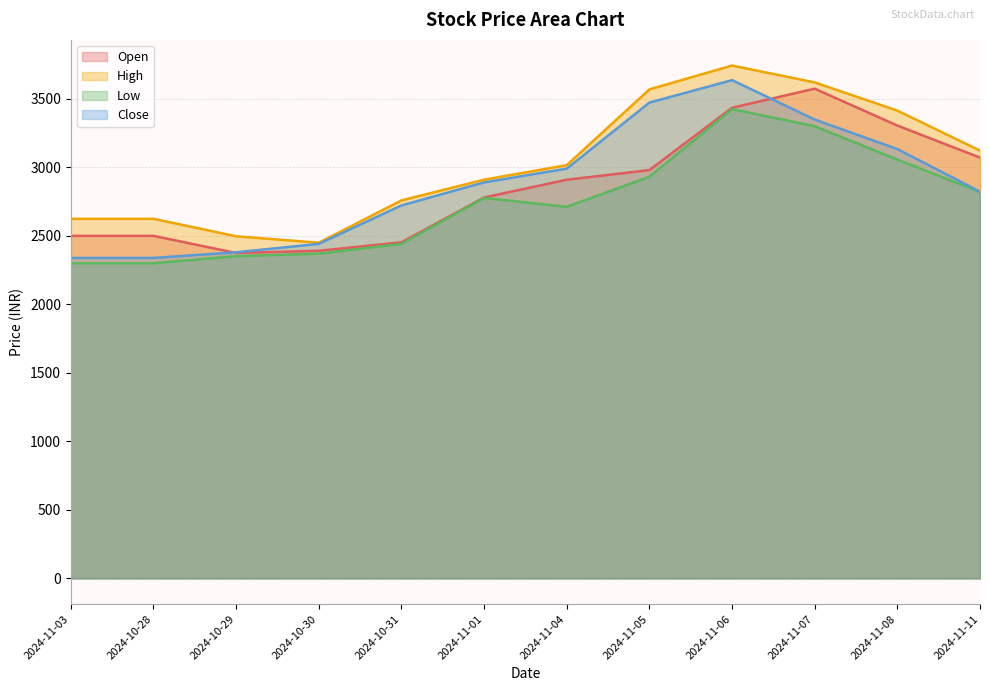

How many interior local valleys does the Open series have?

1